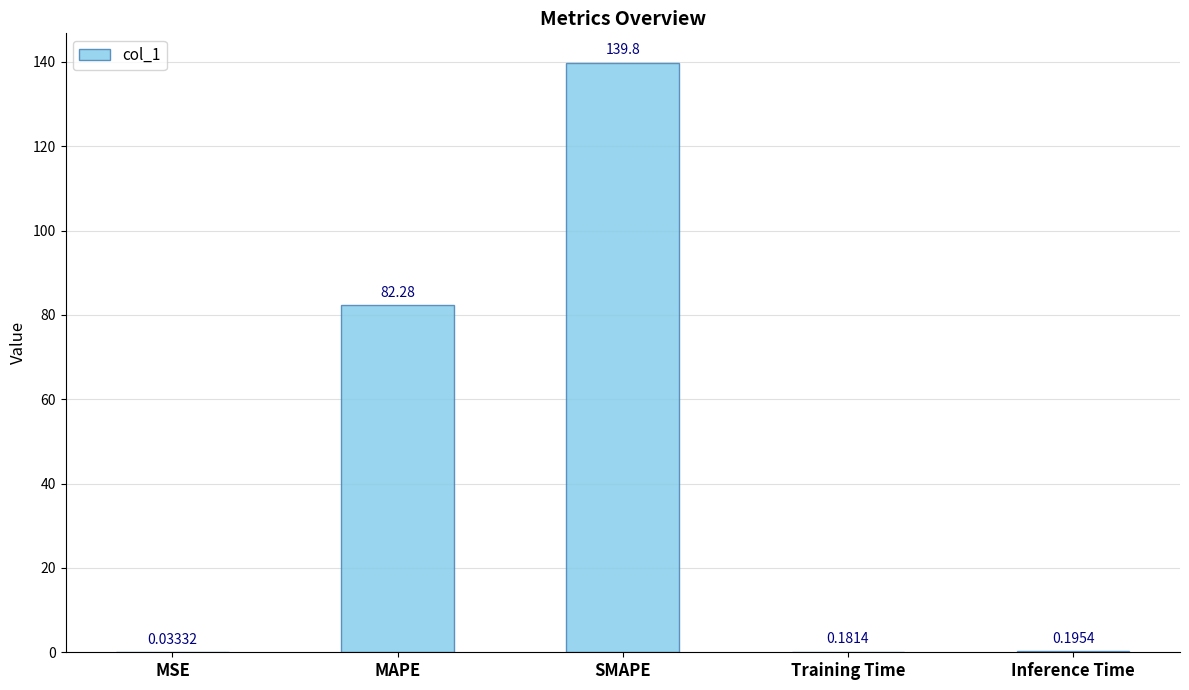

Between MSE and Inference Time, which is larger?

Inference Time